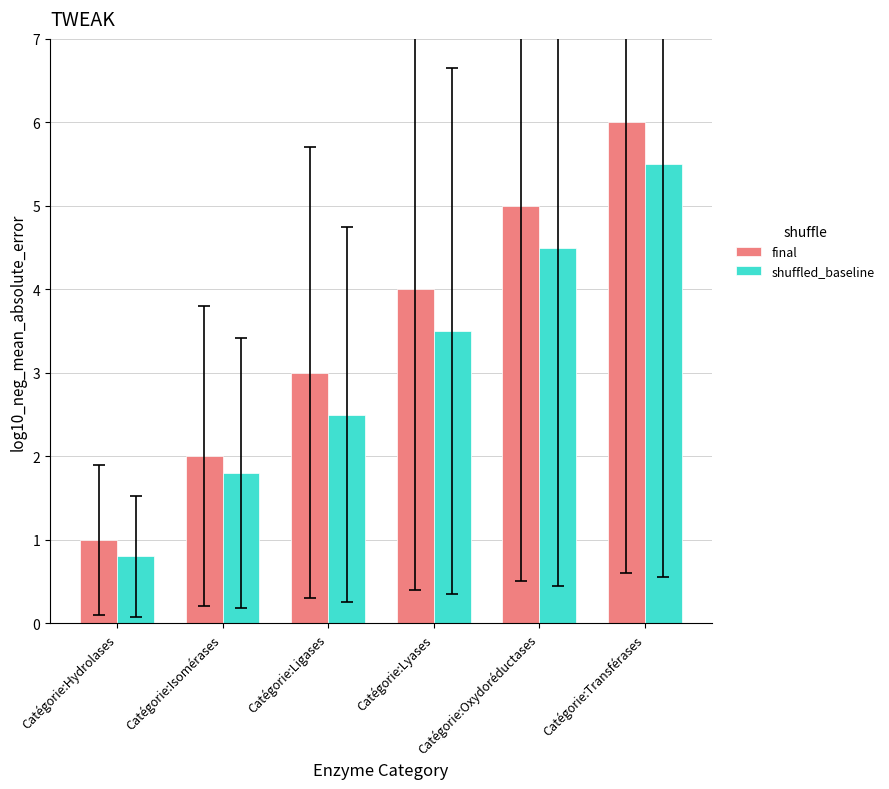

What is the minimum value for final?

1.0